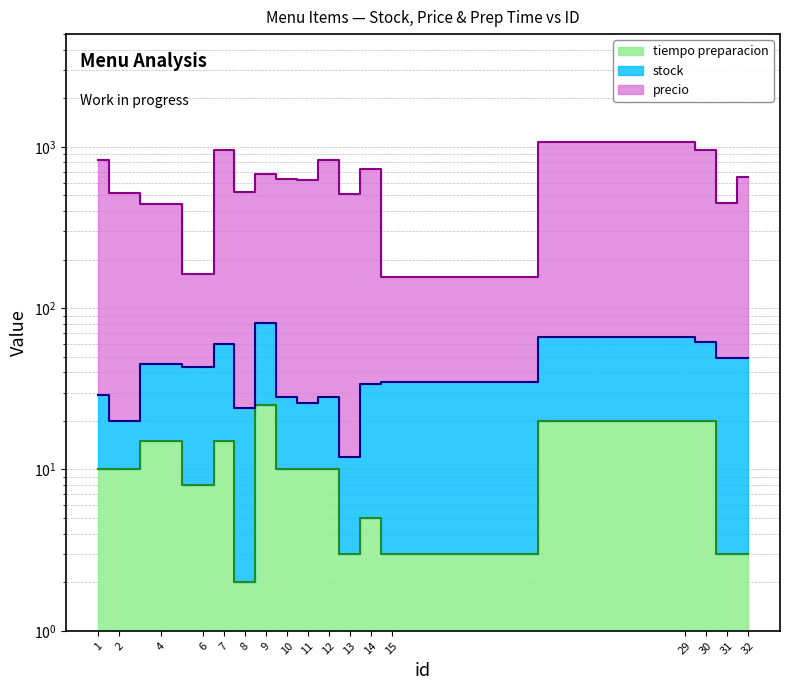

Which series has the widest spread of values?

precio